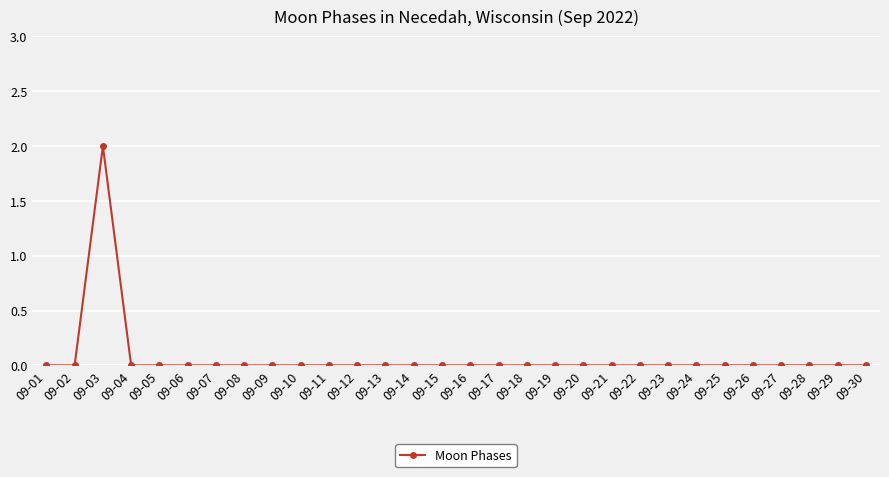

The chart shows a value of 4 at 09-03. True or false?

False